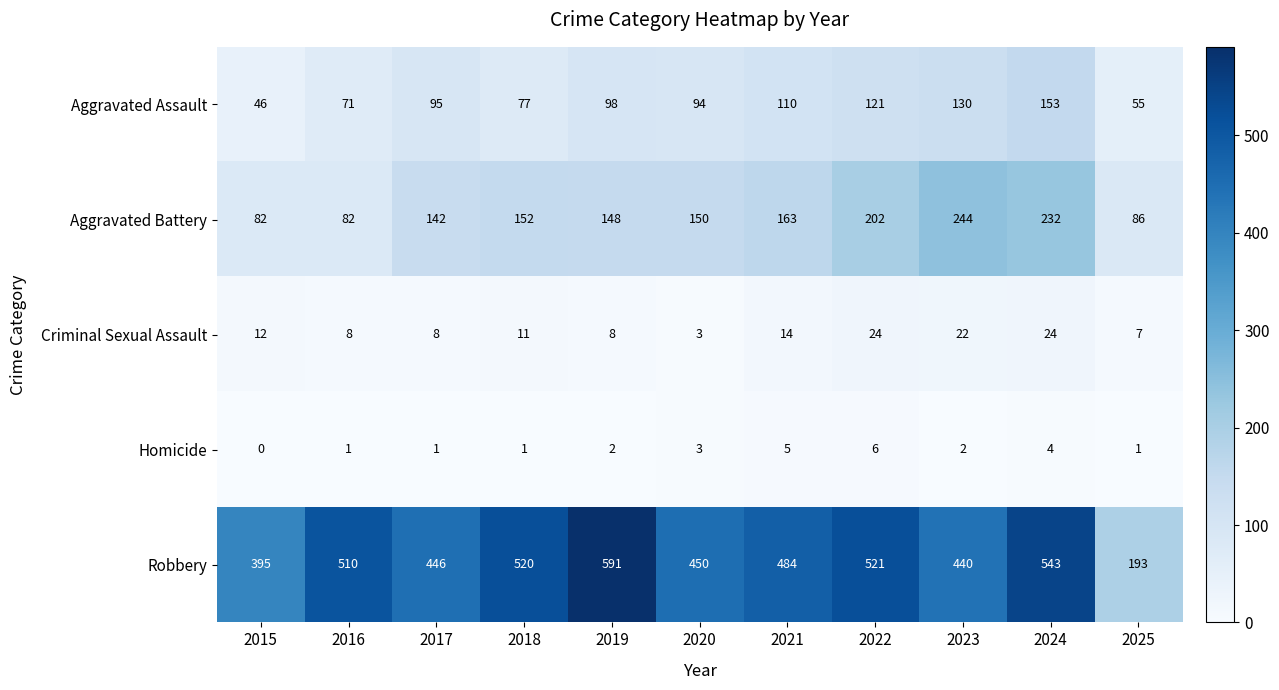

Rank the series by their maximum value, from lowest to highest.

Homicide, Criminal Sexual Assault, Aggravated Assault, Aggravated Battery, Robbery